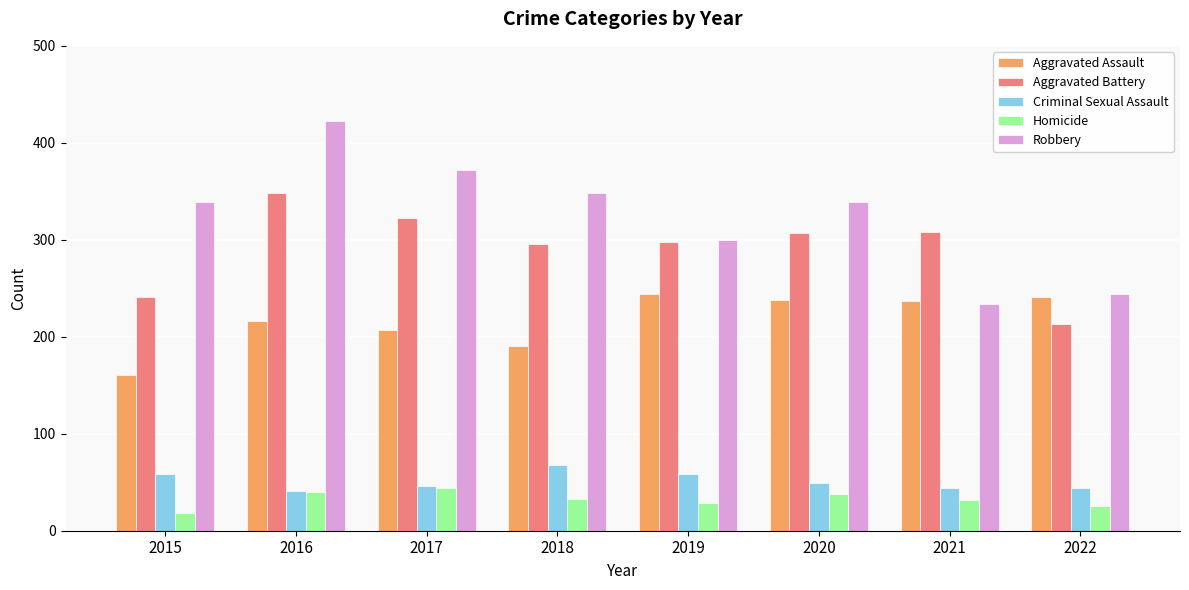

Rank the series by their maximum value, from lowest to highest.

Homicide, Criminal Sexual Assault, Aggravated Assault, Aggravated Battery, Robbery